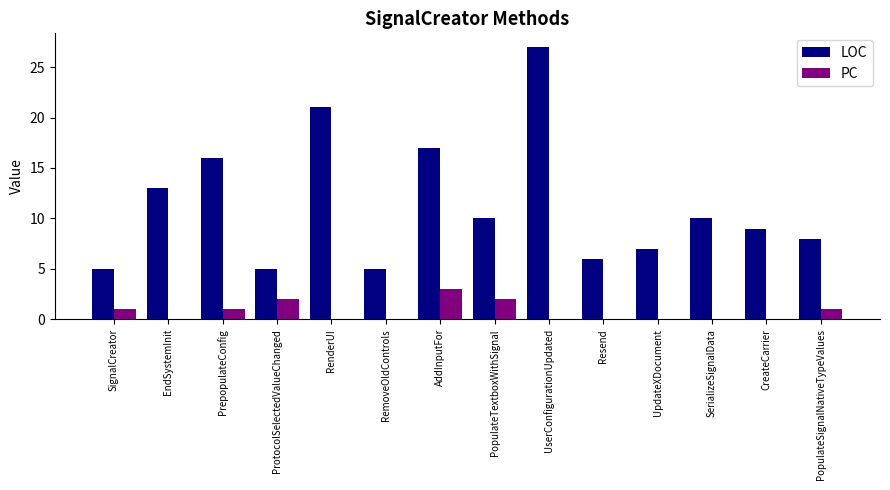

The LOC series shows 3 at PrepopulateConfig. True or false?

False